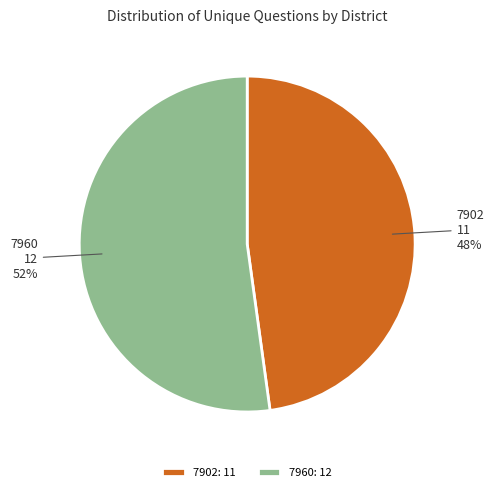

The 7960 slice represents 46% of the pie. True or false?

False